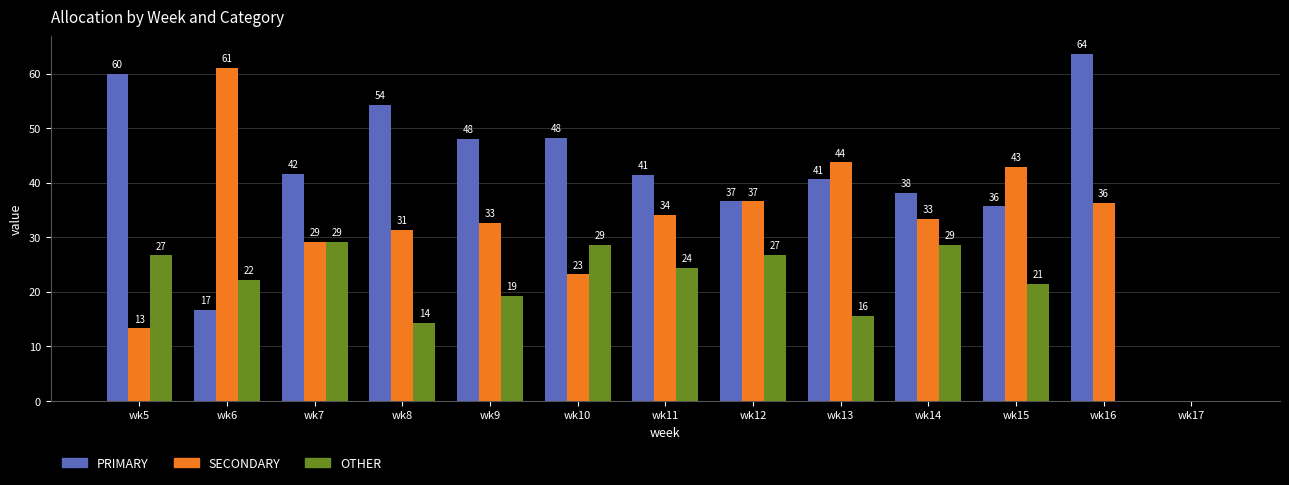

How many groups of bars are there?

13